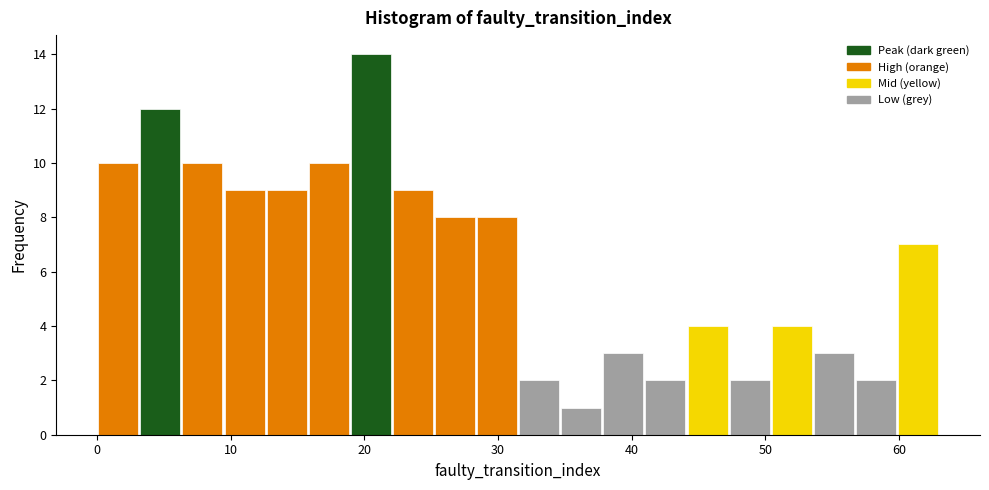

Around what value on the x-axis is the tallest bar? Give the approximate position of its centre, as read against the axis.

20